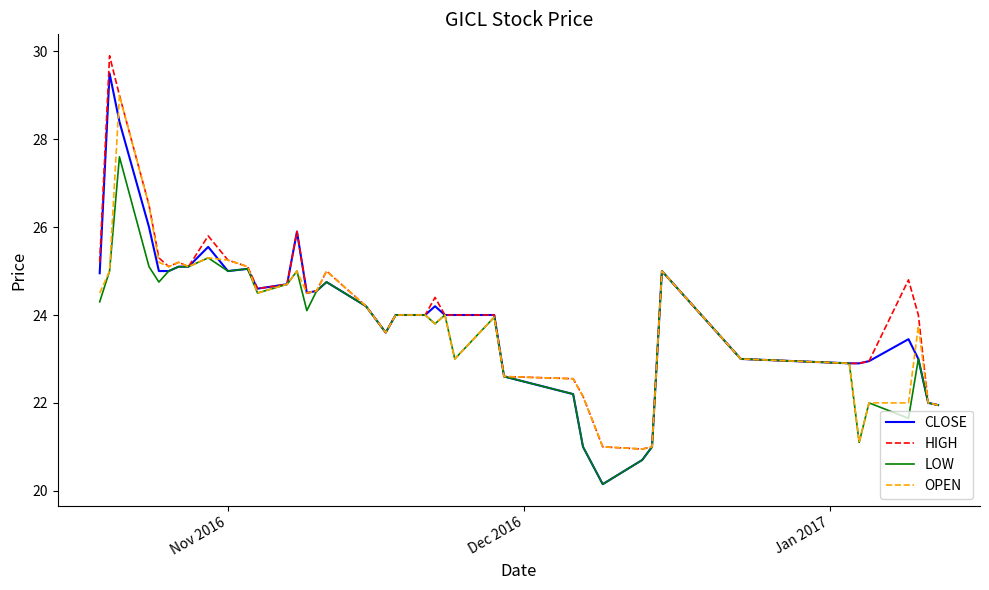

What is the maximum value for OPEN?

29.0